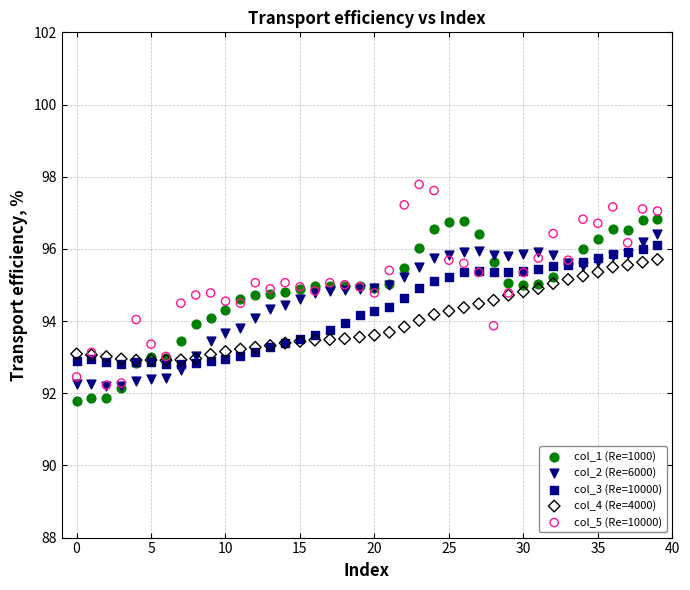

What are all the series names shown in the legend?

col_1 (Re=1000), col_2 (Re=6000), col_3 (Re=10000), col_4 (Re=4000), col_5 (Re=10000)